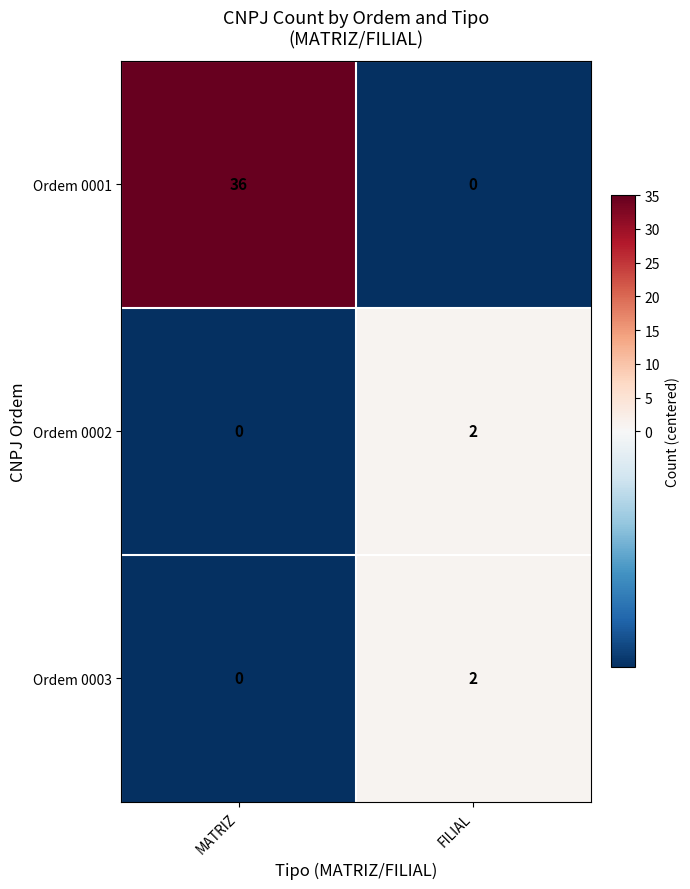

Which series has the widest spread of values?

Ordem 0001